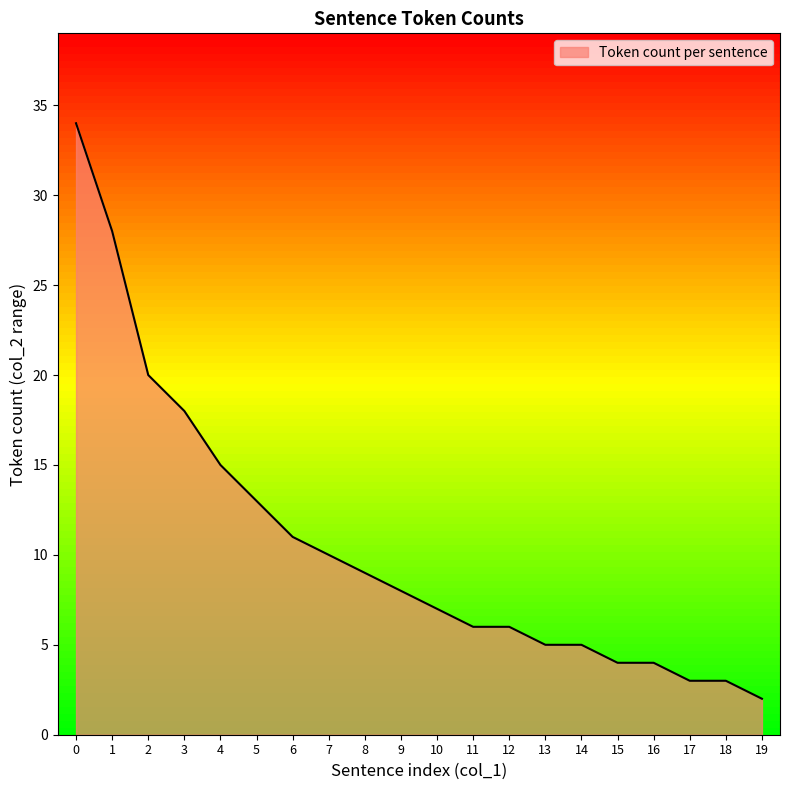

What is the difference between the maximum and minimum values?

32